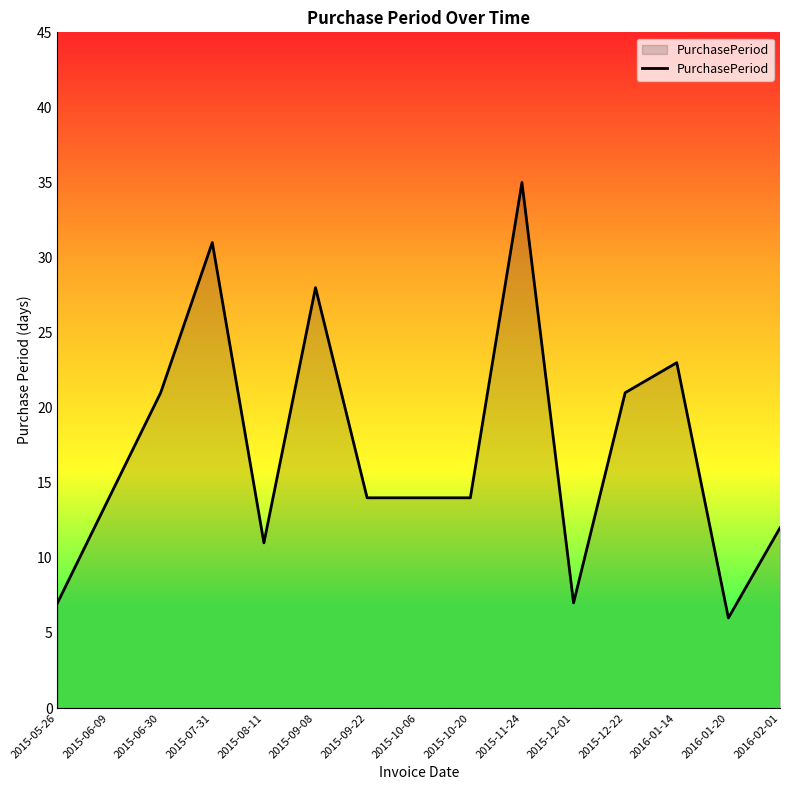

The chart shows a value of 14 at 2015-06-09. True or false?

True